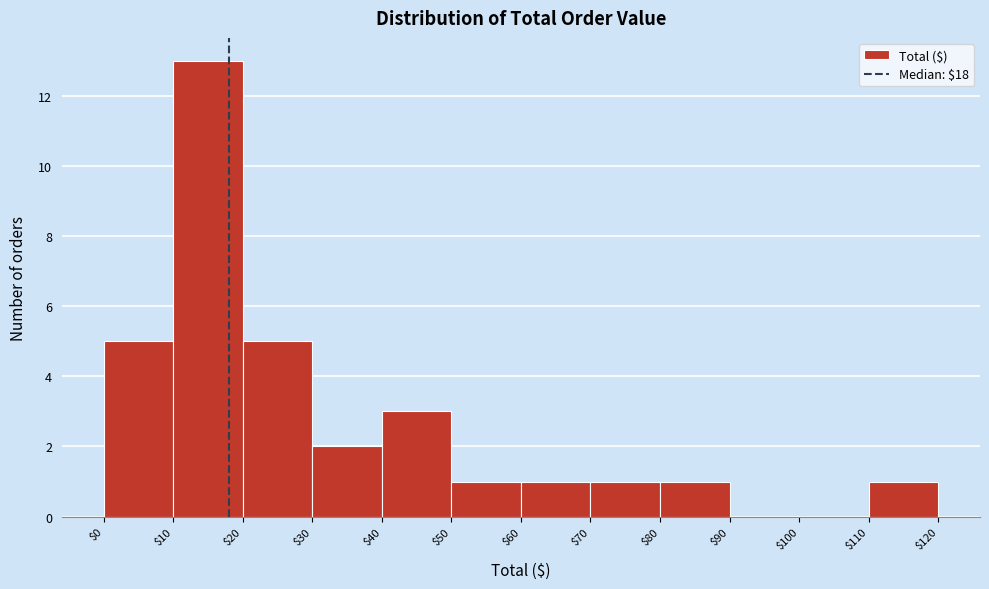

Reading left to right, list every bar in this chart as the range it spans on the x-axis followed by its height. The values are not printed on the chart, so give them approximately, as read against the axis.

$0 to $10: 5
$10 to $20: 13
$20 to $30: 5
$30 to $40: 2
$40 to $50: 3
$50 to $60: 1
$60 to $70: 1
$70 to $80: 1
$80 to $90: 1
$90 to $100: 0
$100 to $110: 0
$110 to $120: 1